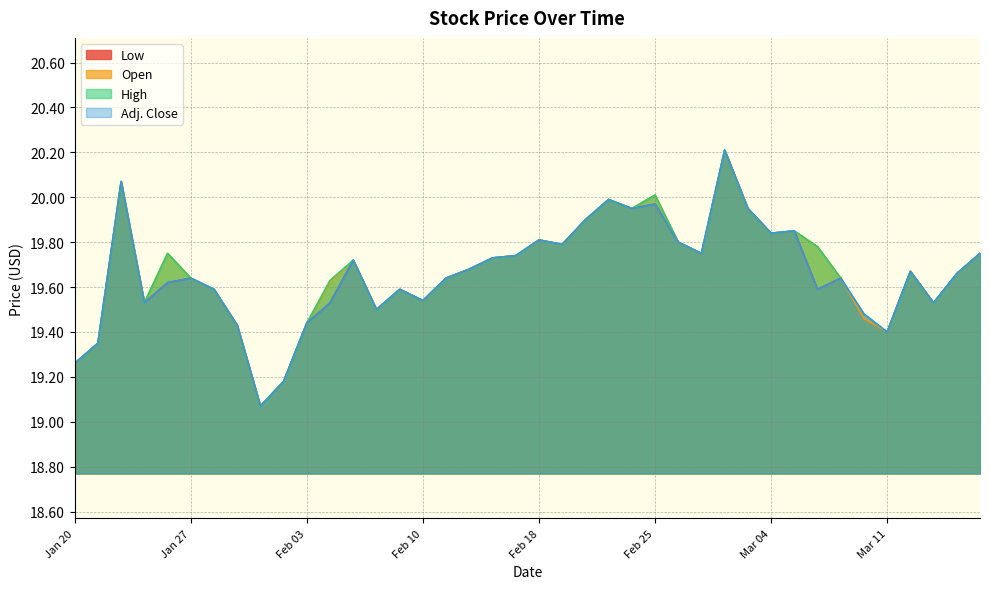

What is the sum of the High values at Feb 20 and Jan 29?

39.3